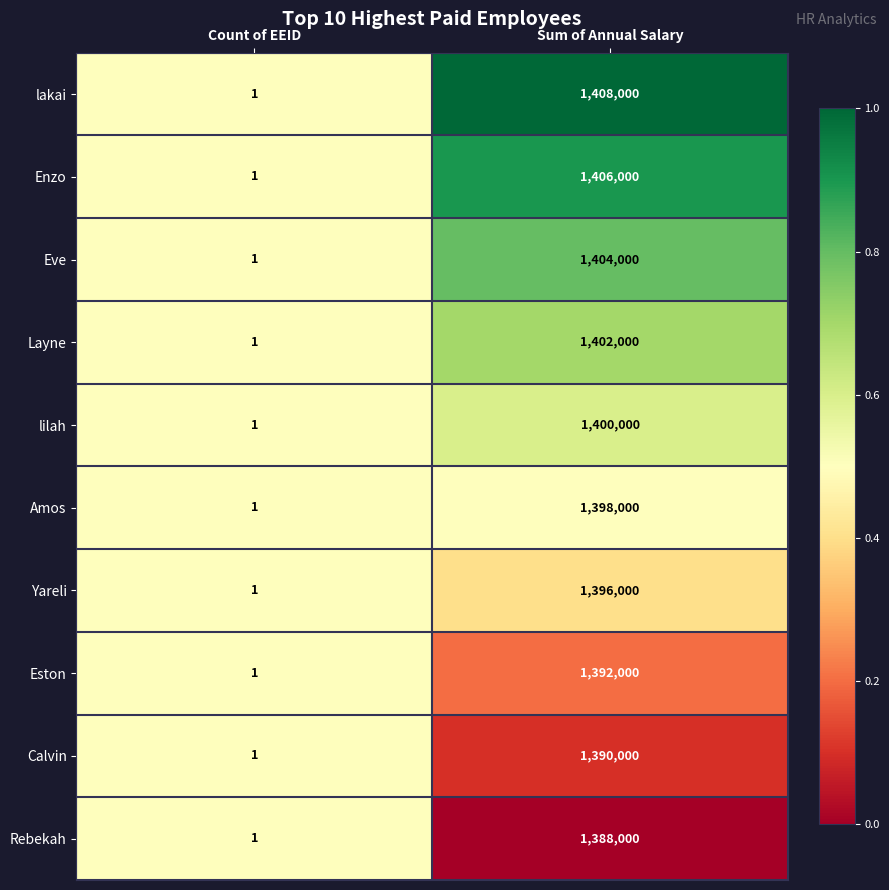

The value of Eston at Sum of Annual Salary is 1392000. True or false?

True